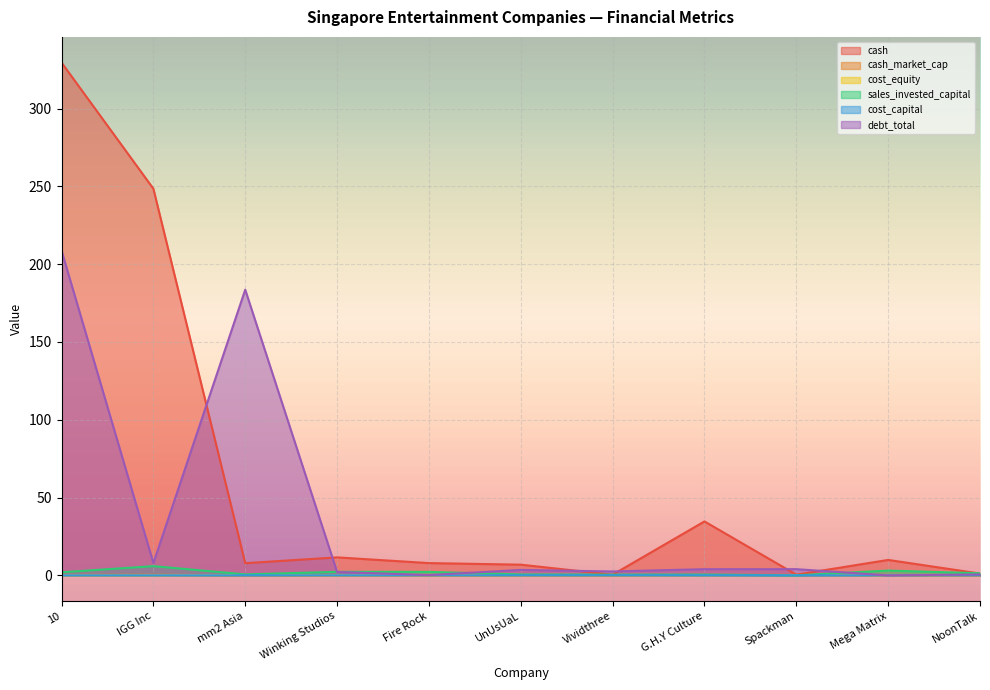

What is the label of the 3rd point from the right?

Spackman